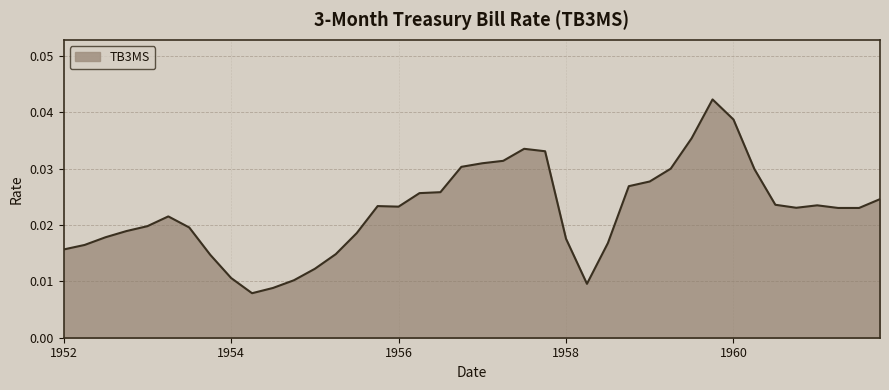

How many points are higher than both their immediate neighbors (excluding endpoints)?

5